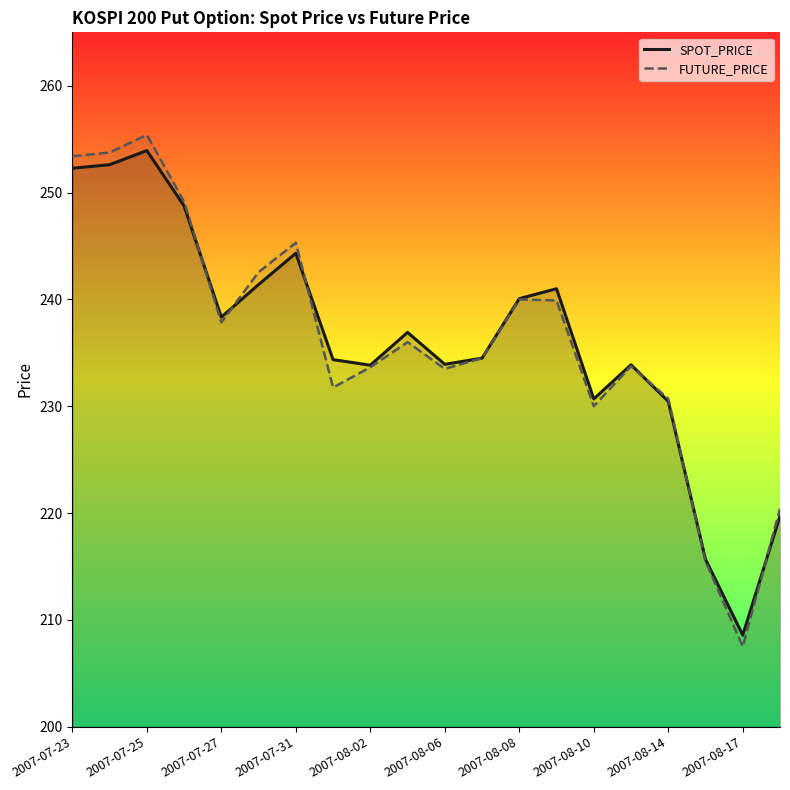

Is it true that FUTURE_PRICE equals 233.7 at 2007-08-02?

True